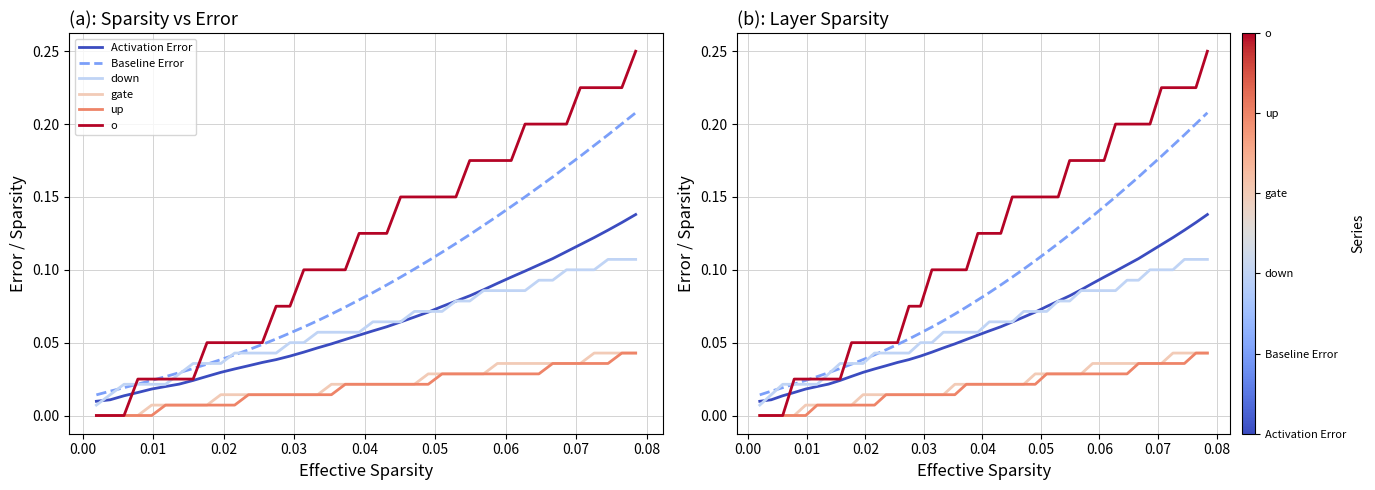

True or false: gate and up cross at least once.

False